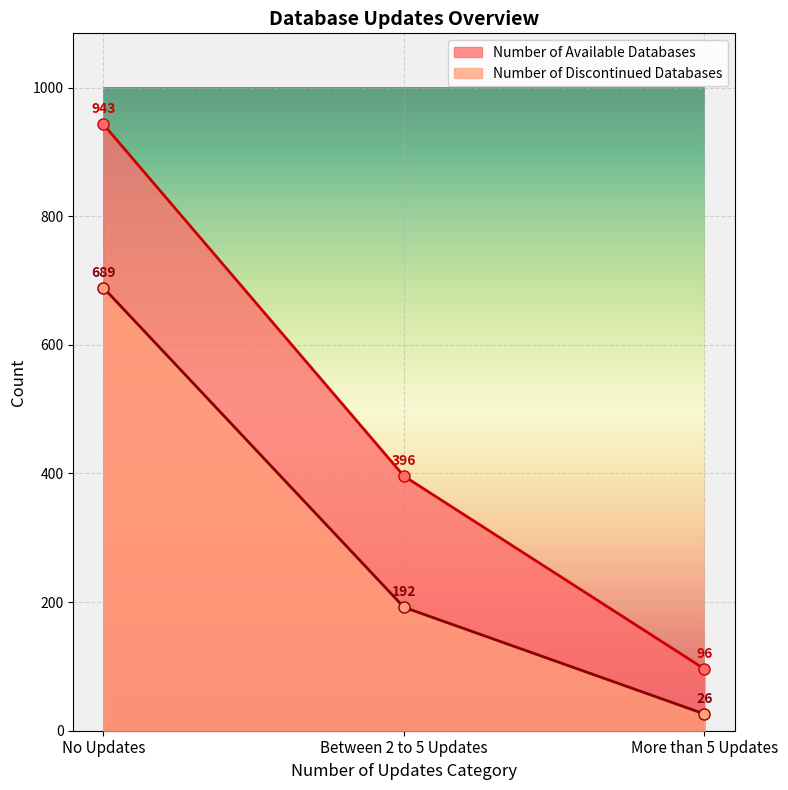

Between More than 5 Updates and Between 2 to 5 Updates, which is larger?

Between 2 to 5 Updates